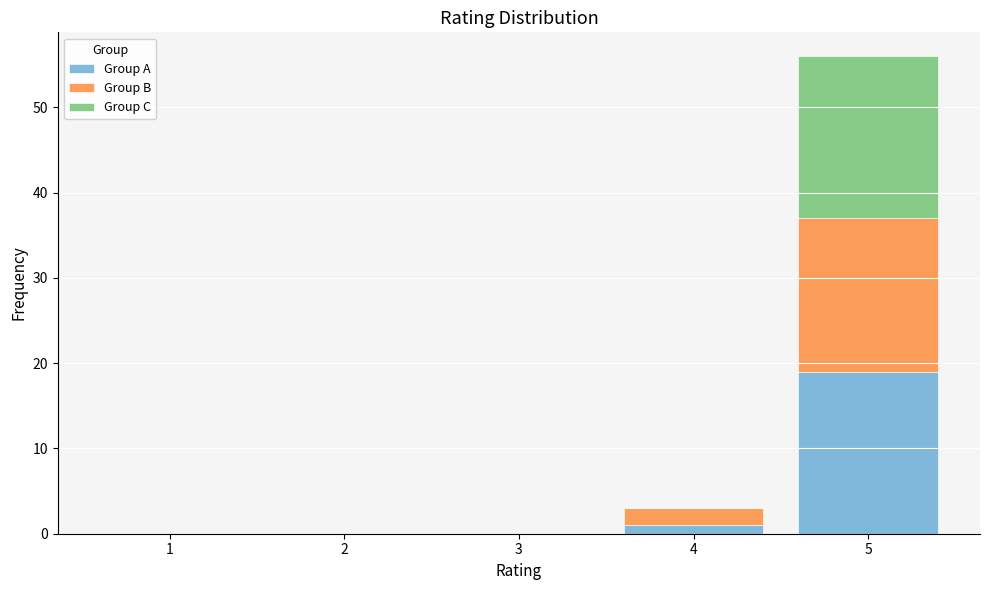

What is the total height of the stacked bar covering 4.5 to 5.5 on the x-axis? The values are not printed on the chart, so give them approximately, as read against the axis.

56